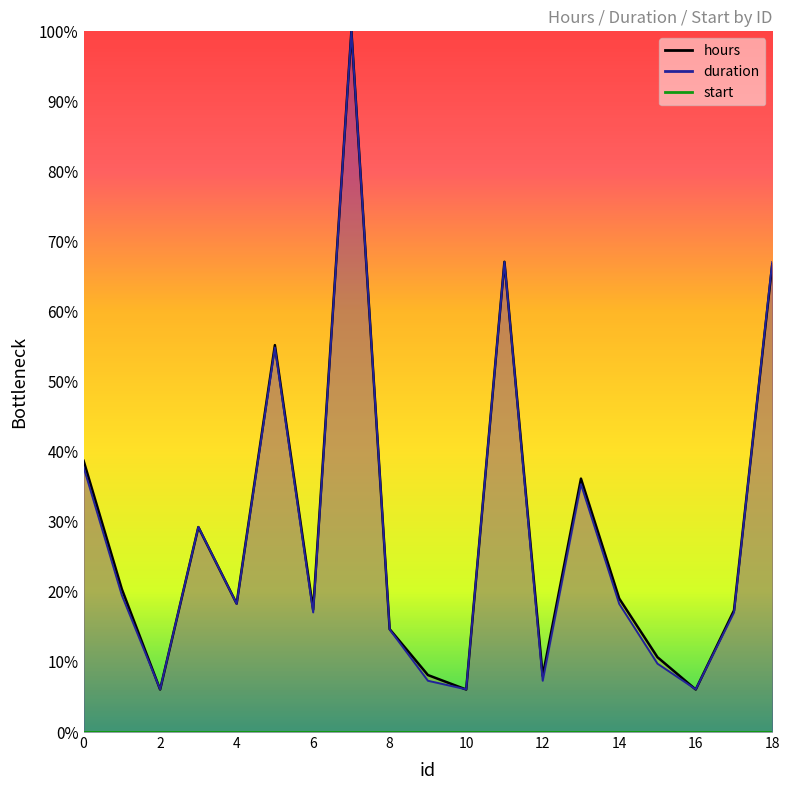

Does the chart have visible grid lines?

No